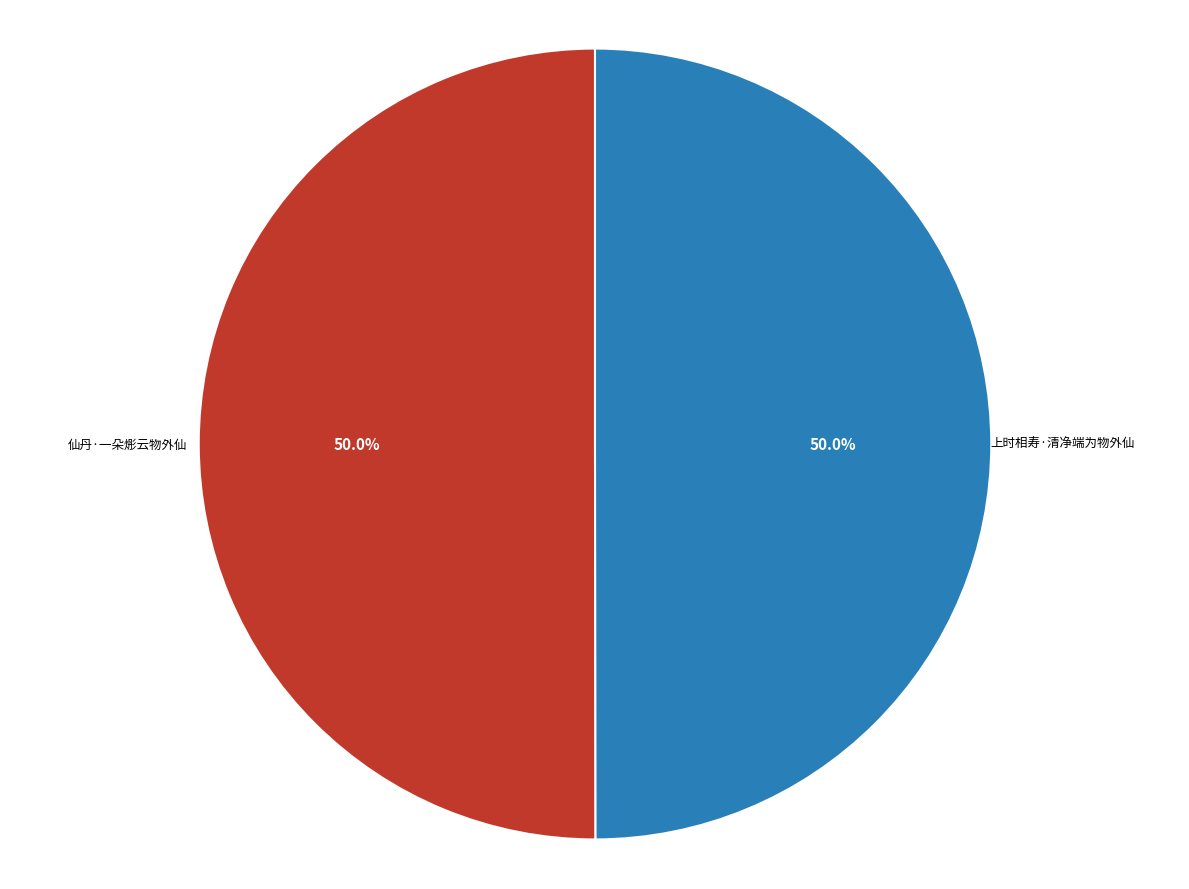

Is the sum of 仙丹·一朵烿云物外仙 and 上时相寿·清净端为物外仙 greater than half?

Yes